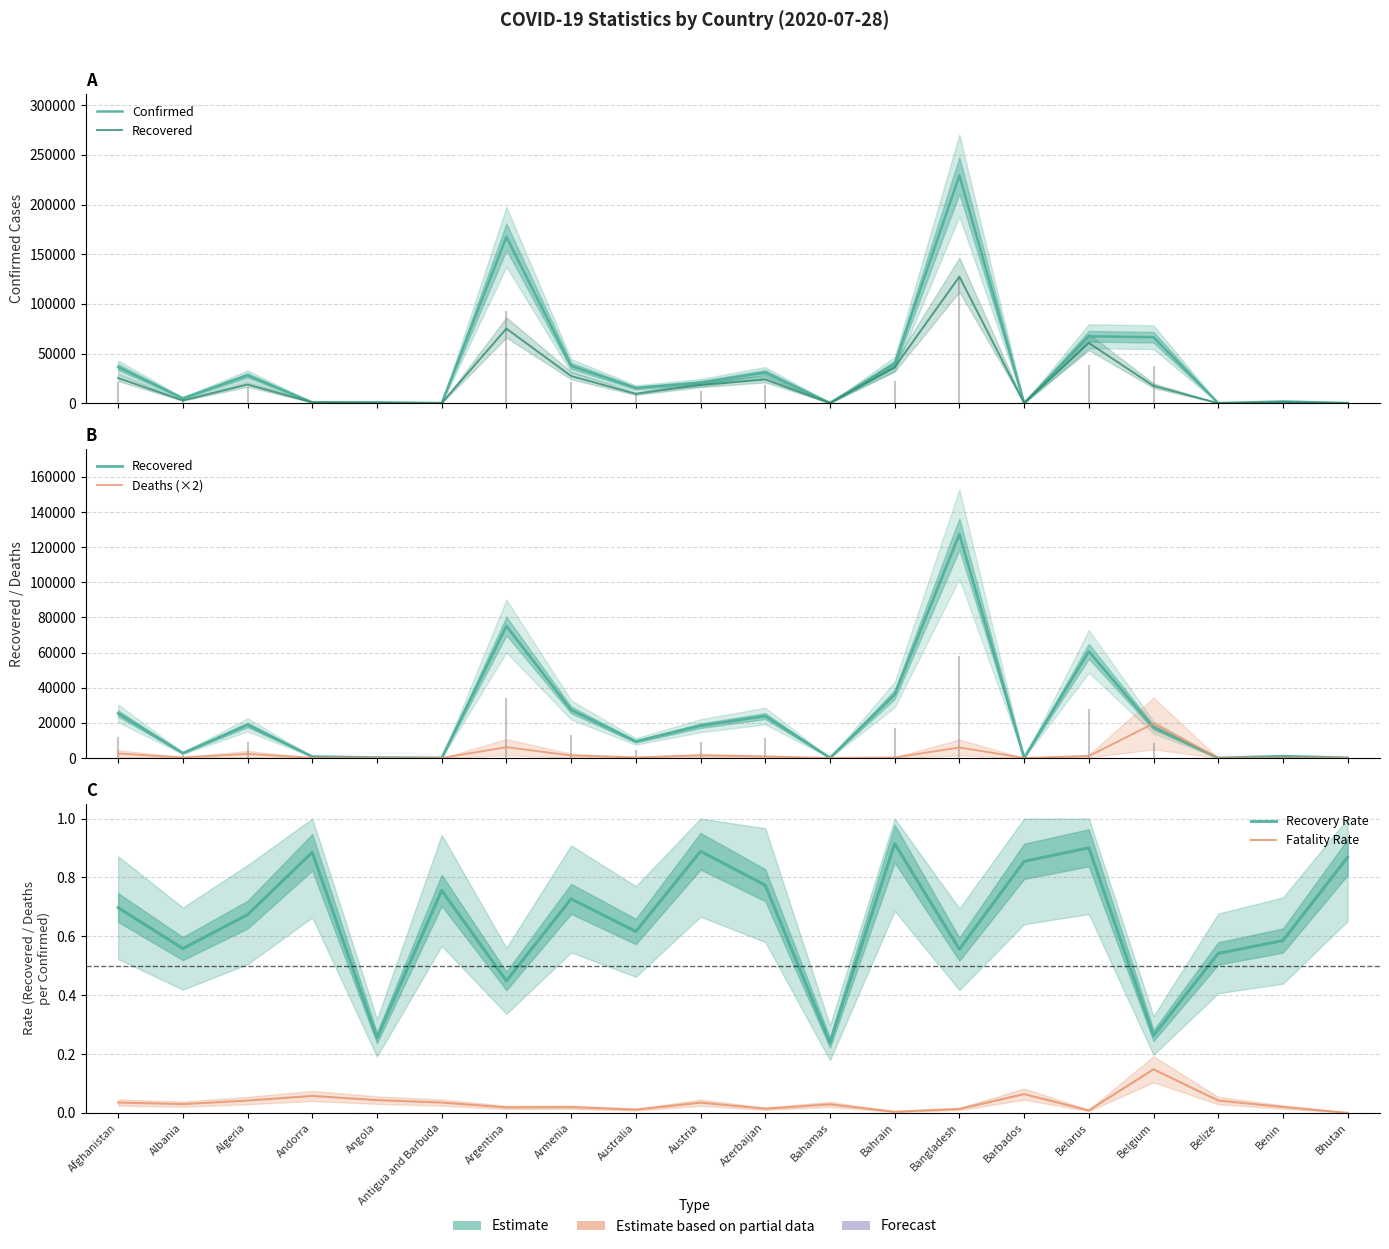

Reading left to right, transcribe all the data shown in this chart.

Confirmed: 36368.0	4997.0	27973.0	907.0	950.0	86.0	167416.0	37629.0	15304.0	20677.0	30858.0	382.0	39482.0	229185.0	110.0	67366.0	66428.0	48.0	1770.0	99.0
Recovered: 25358.0	2789.0	18837.0	803.0	242.0	65.0	75083.0	27357.0	9431.0	18379.0	23873.0	91.0	36110.0	127414.0	94.0	60669.0	17452.0	26.0	1036.0	86.0
Deaths (×2): 2540.0	296.0	2326.0	104.0	82.0	6.0	6164.0	1438.0	334.0	1426.0	860.0	22.0	282.0	6000.0	14.0	1086.0	19644.0	4.0	70.0	0.0
Recovery Rate: 0.7	0.6	0.7	0.9	0.3	0.8	0.4	0.7	0.6	0.9	0.8	0.2	0.9	0.6	0.9	0.9	0.3	0.5	0.6	0.9
Fatality Rate: 0.0	0.0	0.0	0.1	0.0	0.0	0.0	0.0	0.0	0.0	0.0	0.0	0.0	0.0	0.1	0.0	0.1	0.0	0.0	0.0